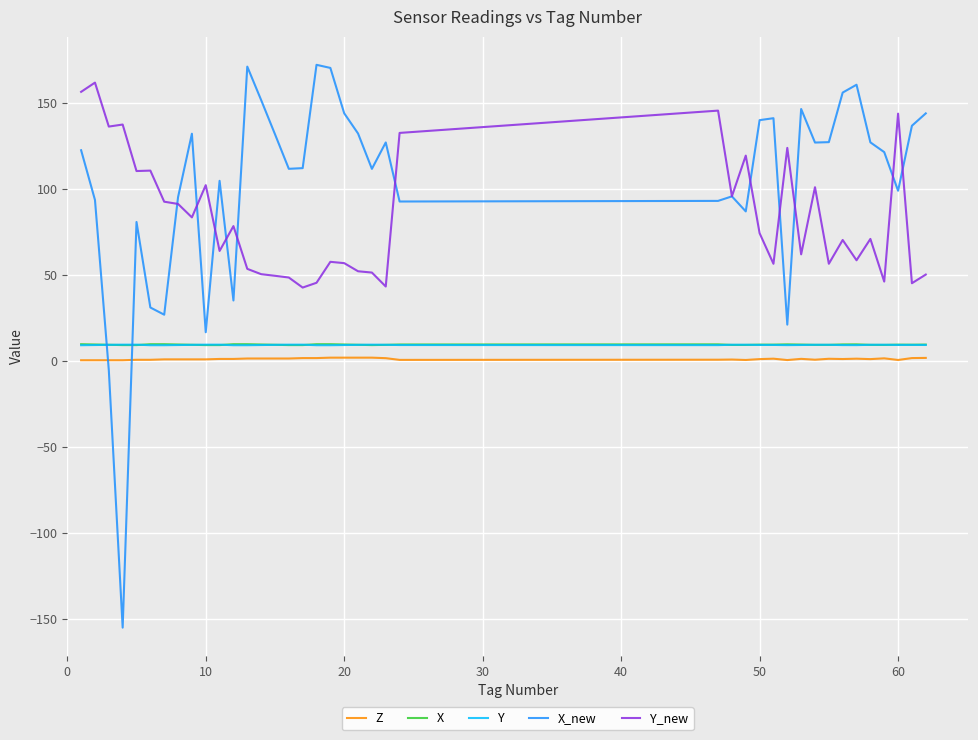

What is the minimum value shown in the chart?

-155.2